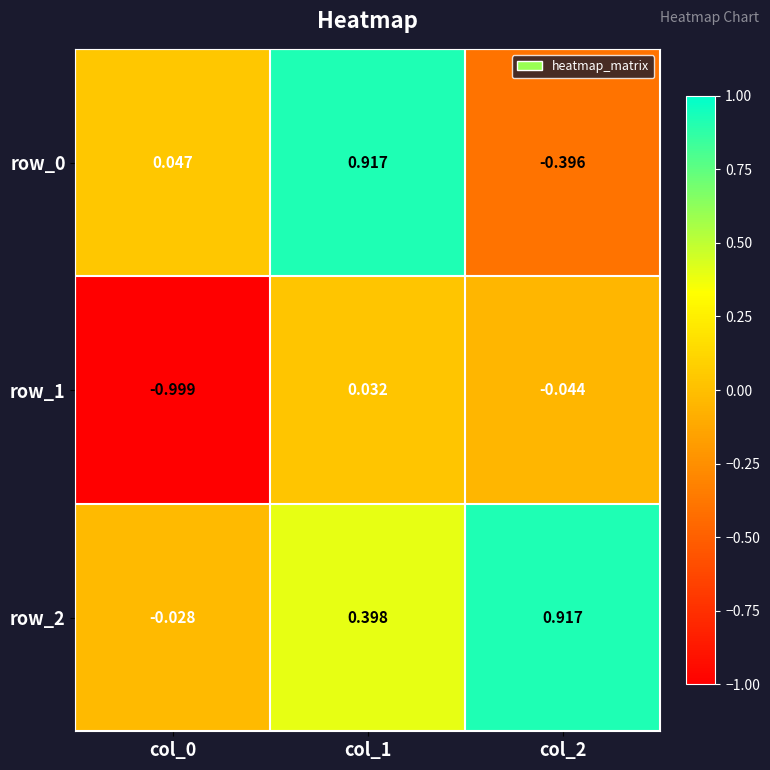

At how many categories does at least one series exceed 0?

3